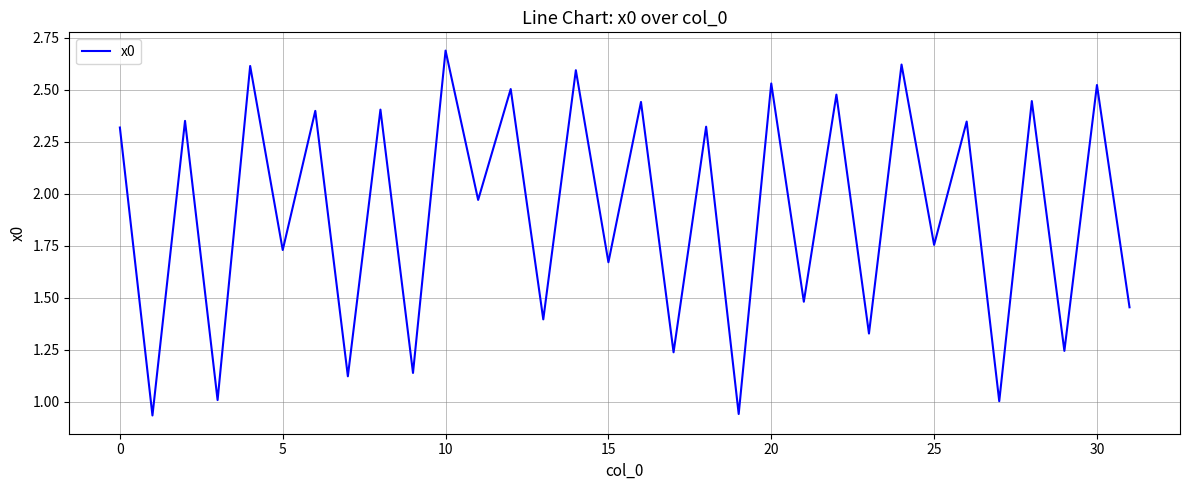

What is the greatest value displayed?

2.7